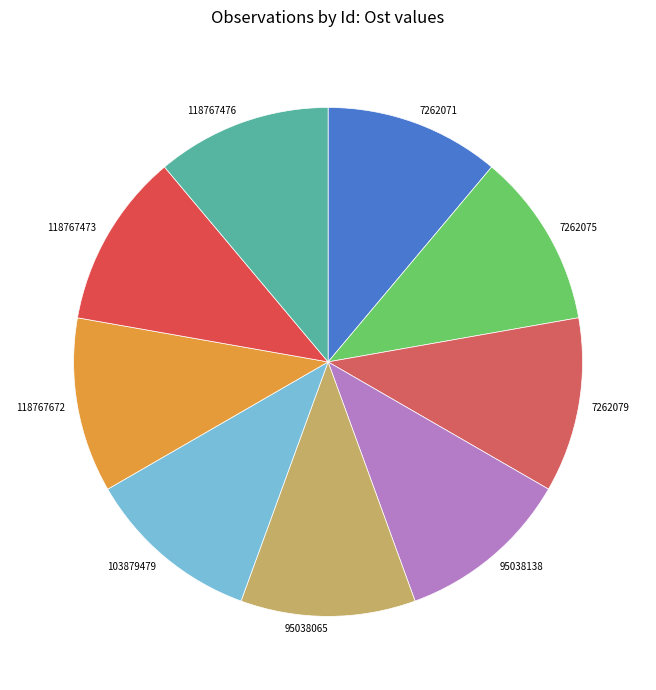

True or false: 95038138 accounts for 11% of the total.

True